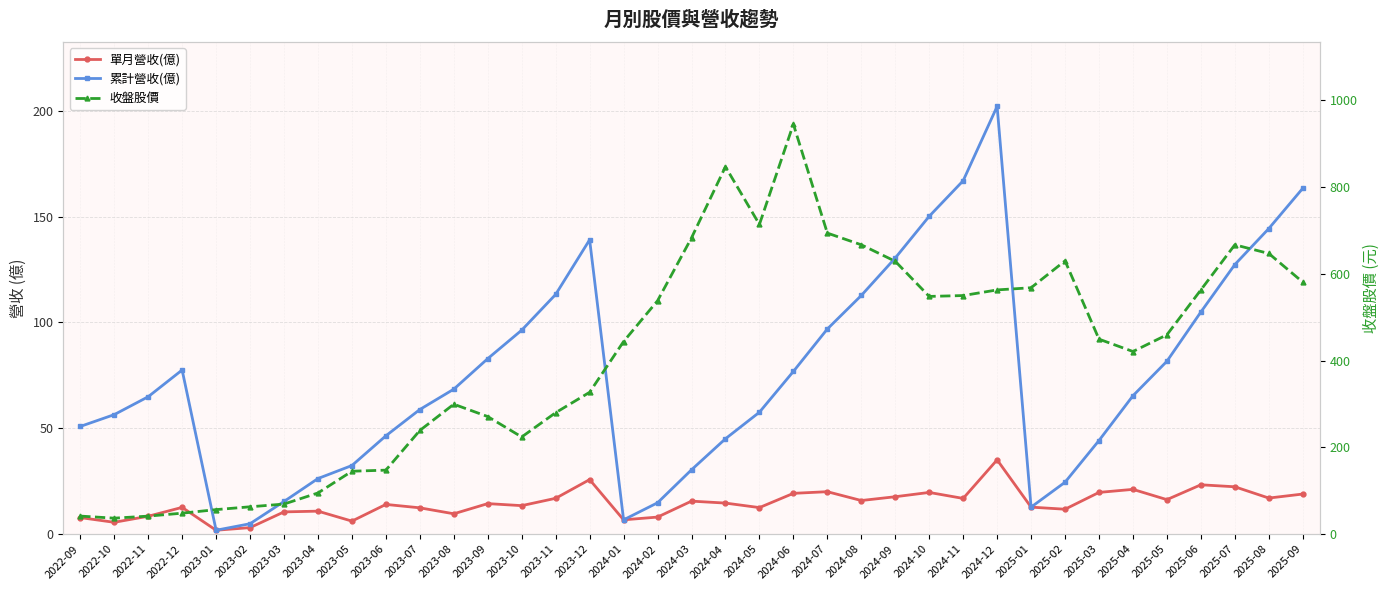

True or false: 累計營收(億) and 單月營收(億) intersect in this chart.

False